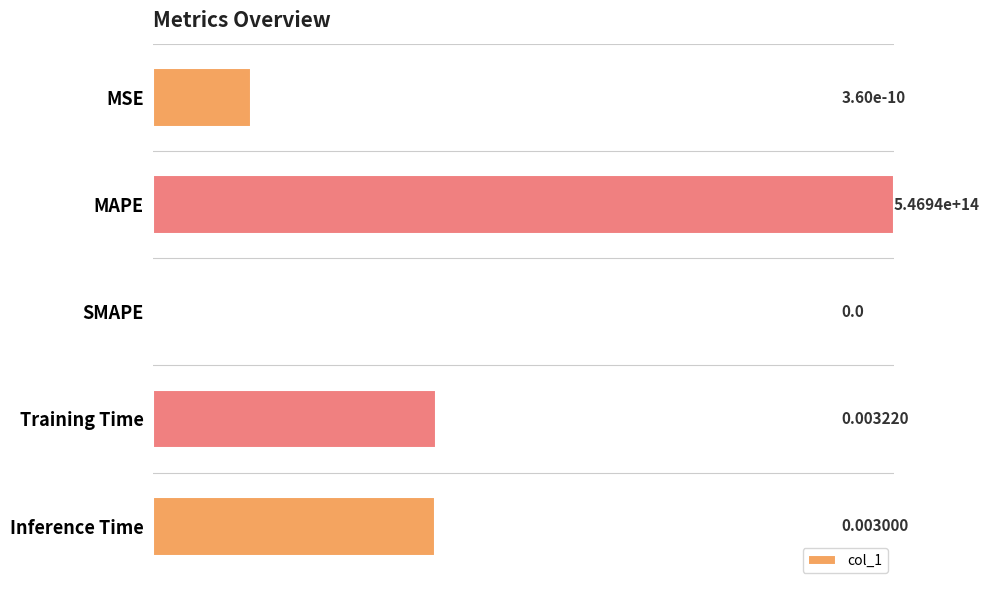

How many data points does each series have?

5